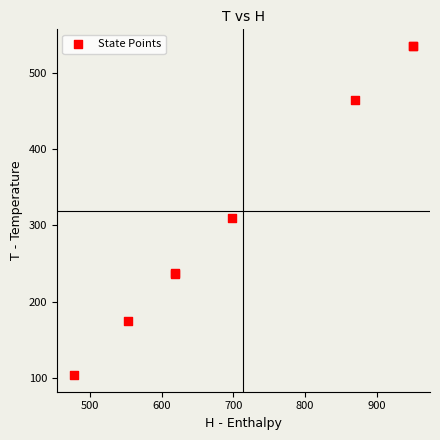

What Y value in the scatter plot is closest to 319?

309.6